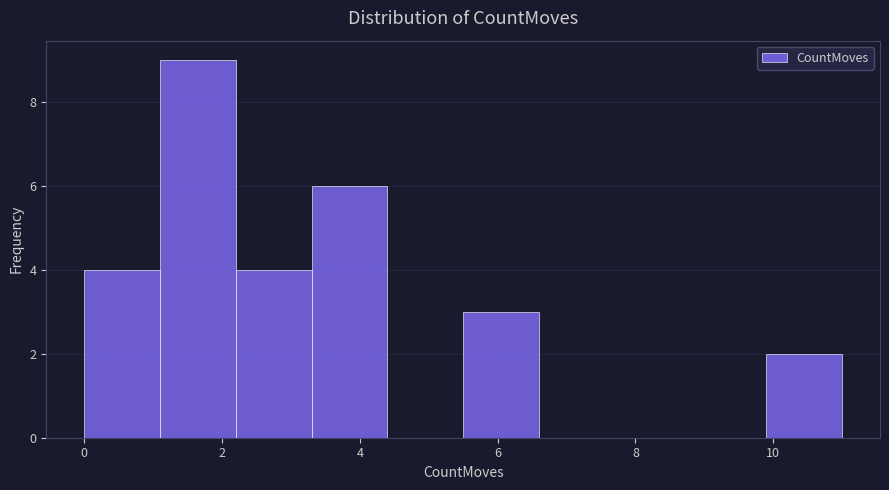

Reading left to right, transcribe this chart: for each bar, give the range it covers on the x-axis and its height. Neither the bar edges nor the heights are printed on the chart, so give them approximately, as read against the axes.

0.0 to 1.1: 4
1.1 to 2.2: 9
2.2 to 3.3: 4
3.3 to 4.4: 6
4.4 to 5.5: 0
5.5 to 6.6: 3
6.6 to 7.7: 0
7.7 to 8.8: 0
8.8 to 9.9: 0
9.9 to 11.0: 2